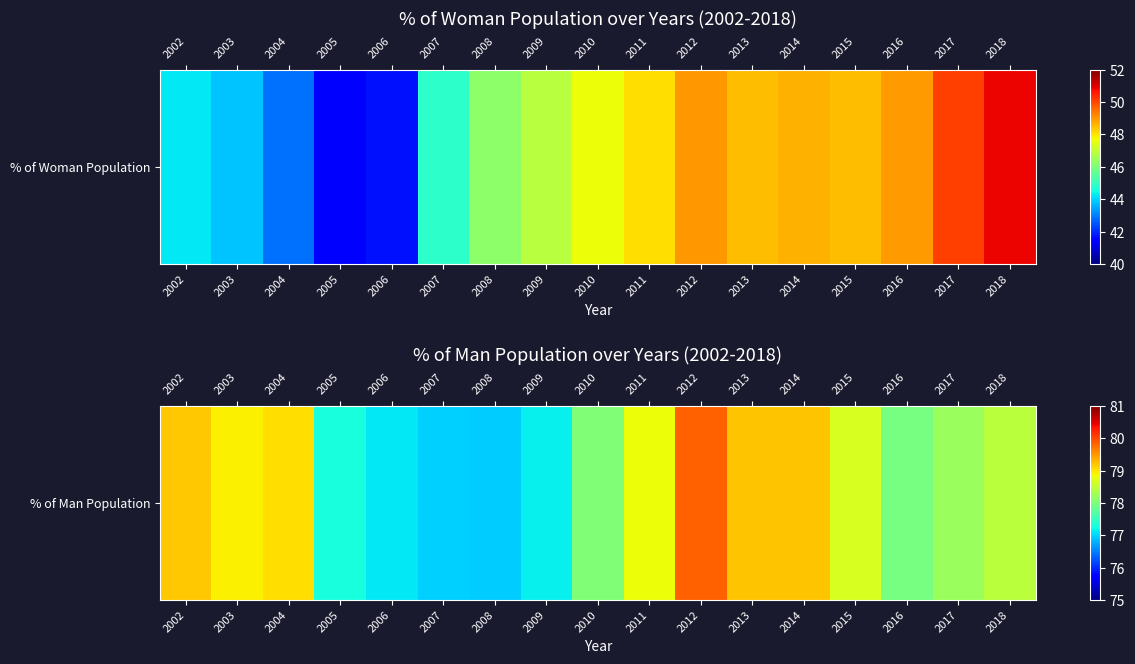

What is the greatest value displayed?

79.8